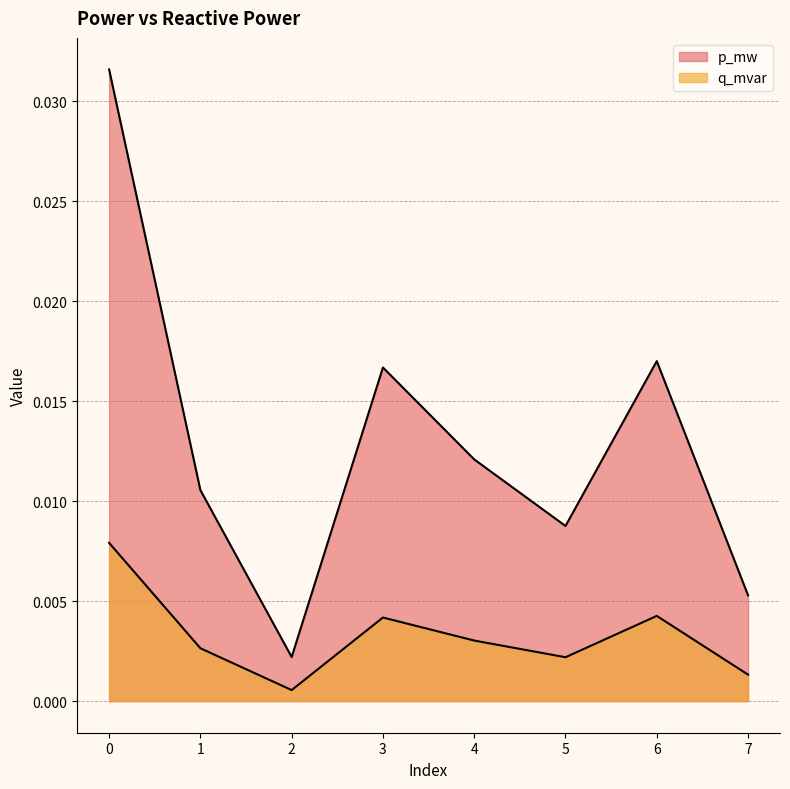

Between 7 and 2, which is larger?

7